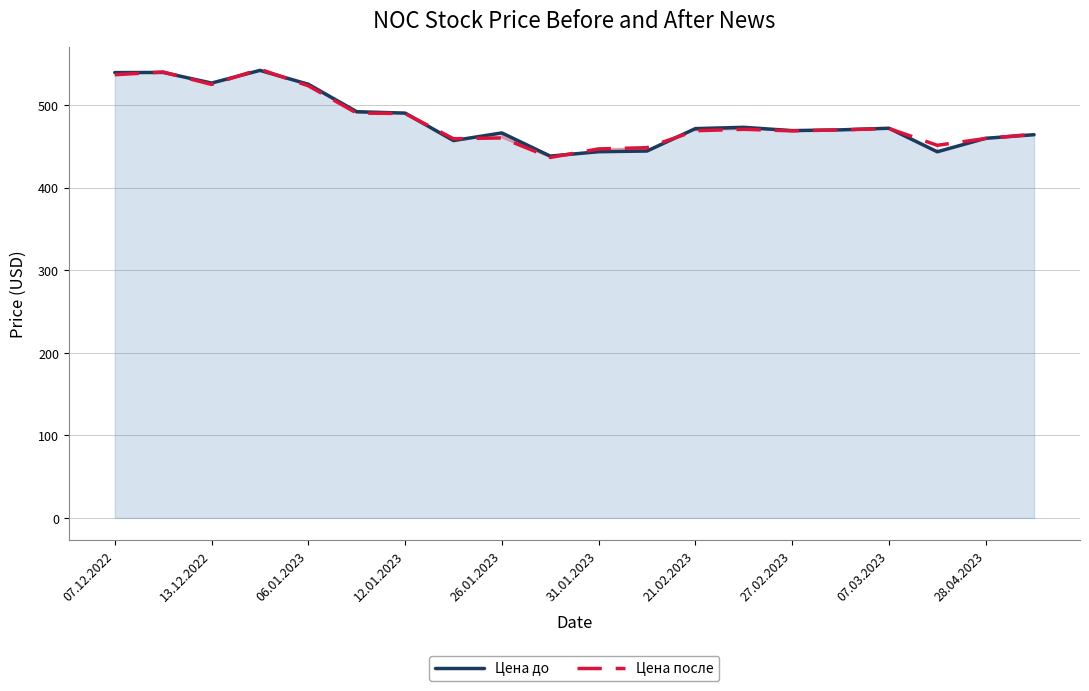

What are all the series names shown in the legend?

Цена до, Цена после